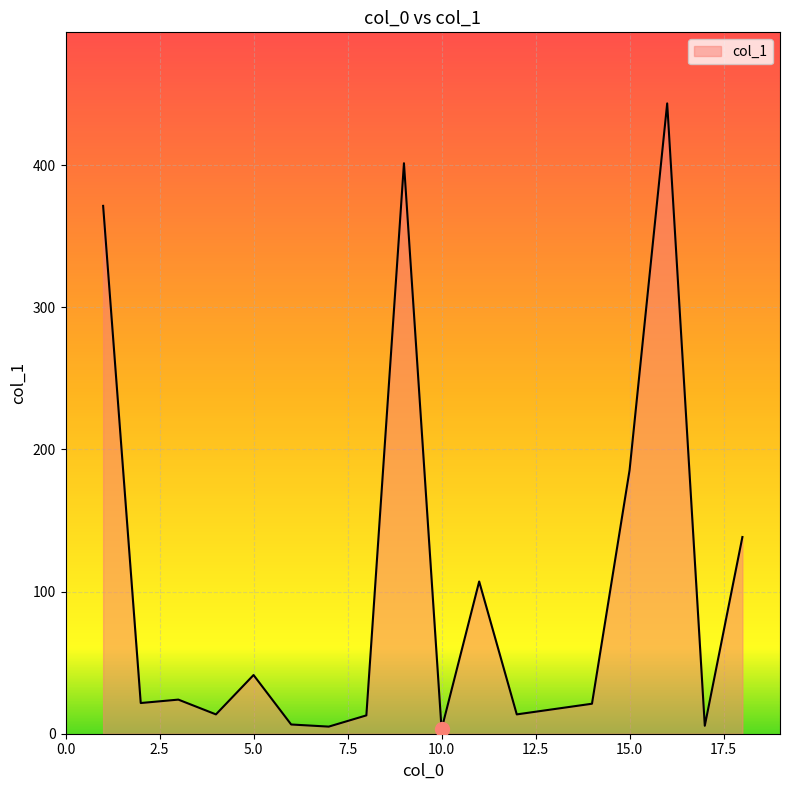

What is the greatest value displayed?

443.5